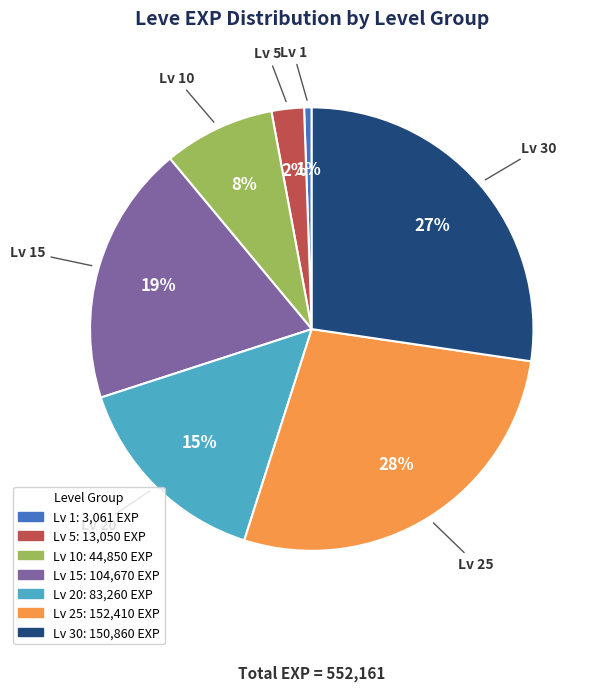

Is there any slice that represents more than half of the pie?

No